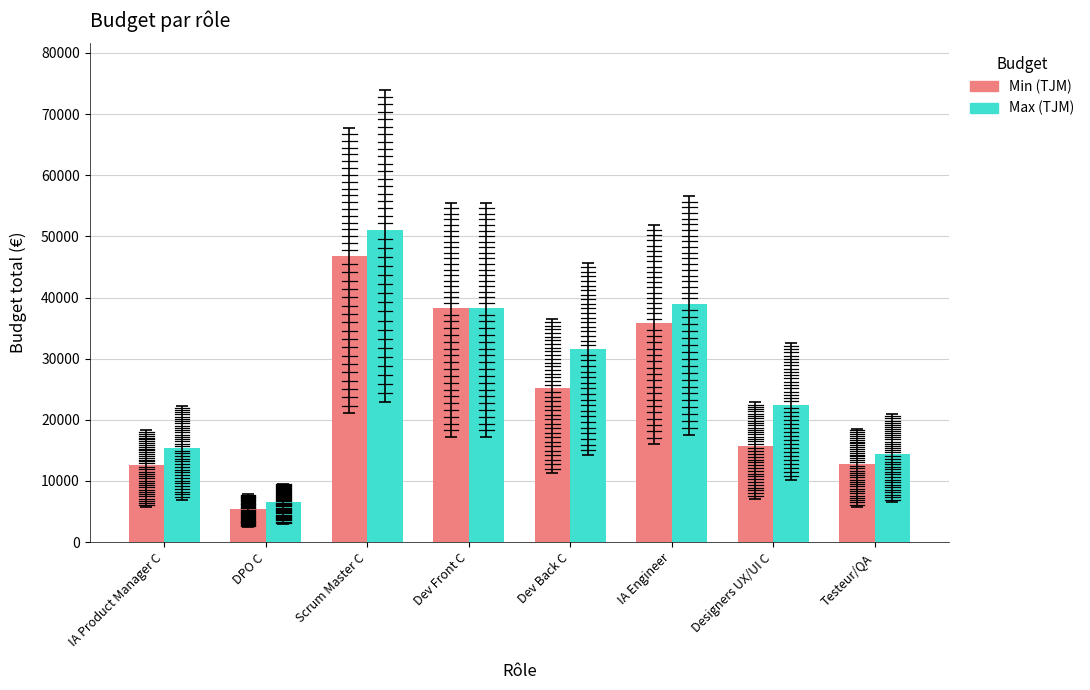

What is the label of the 4th bar from the left?

Dev Front C